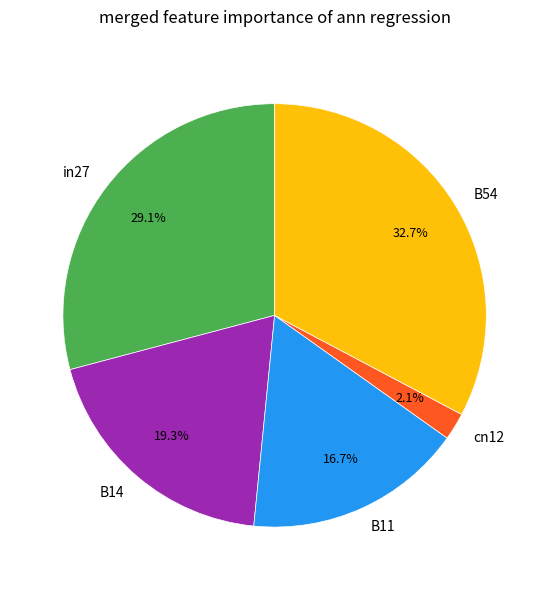

Which slice is the smallest?

cn12